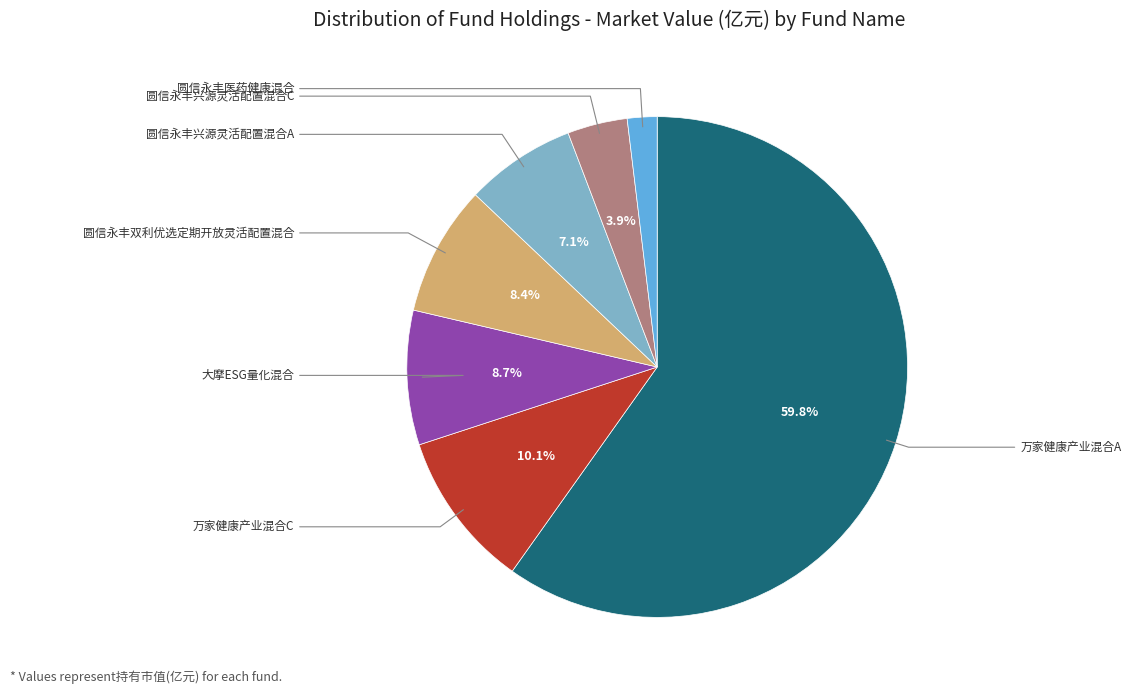

Is there any slice that represents more than half of the pie?

Yes